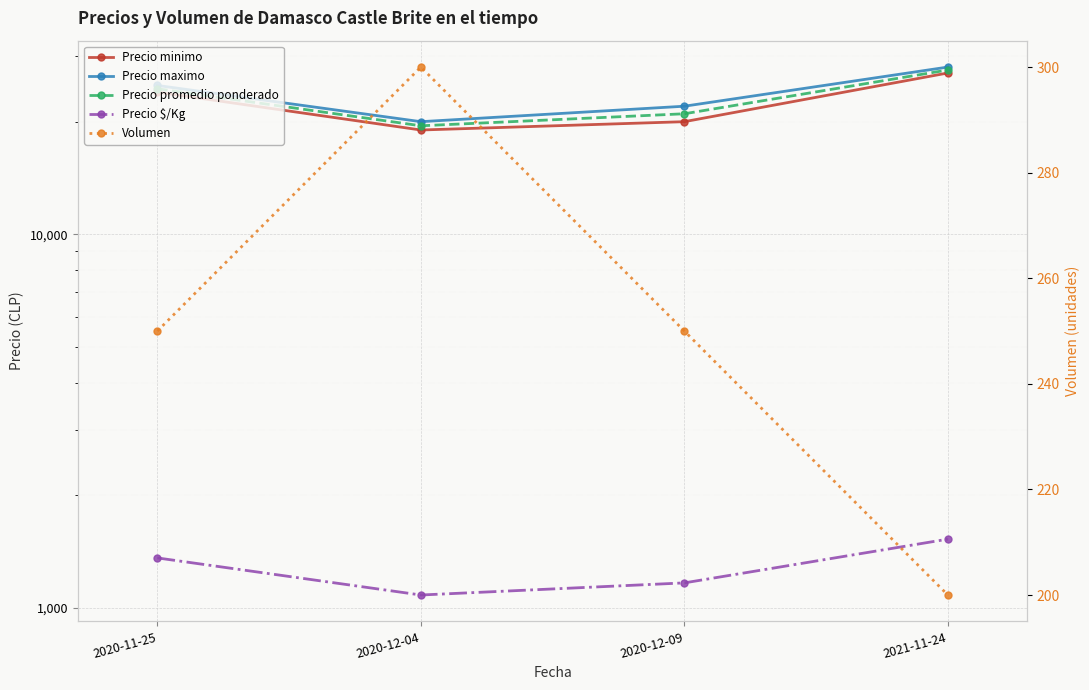

What are all the series names shown in the legend?

Precio minimo, Precio maximo, Precio promedio ponderado, Precio $/Kg, Volumen